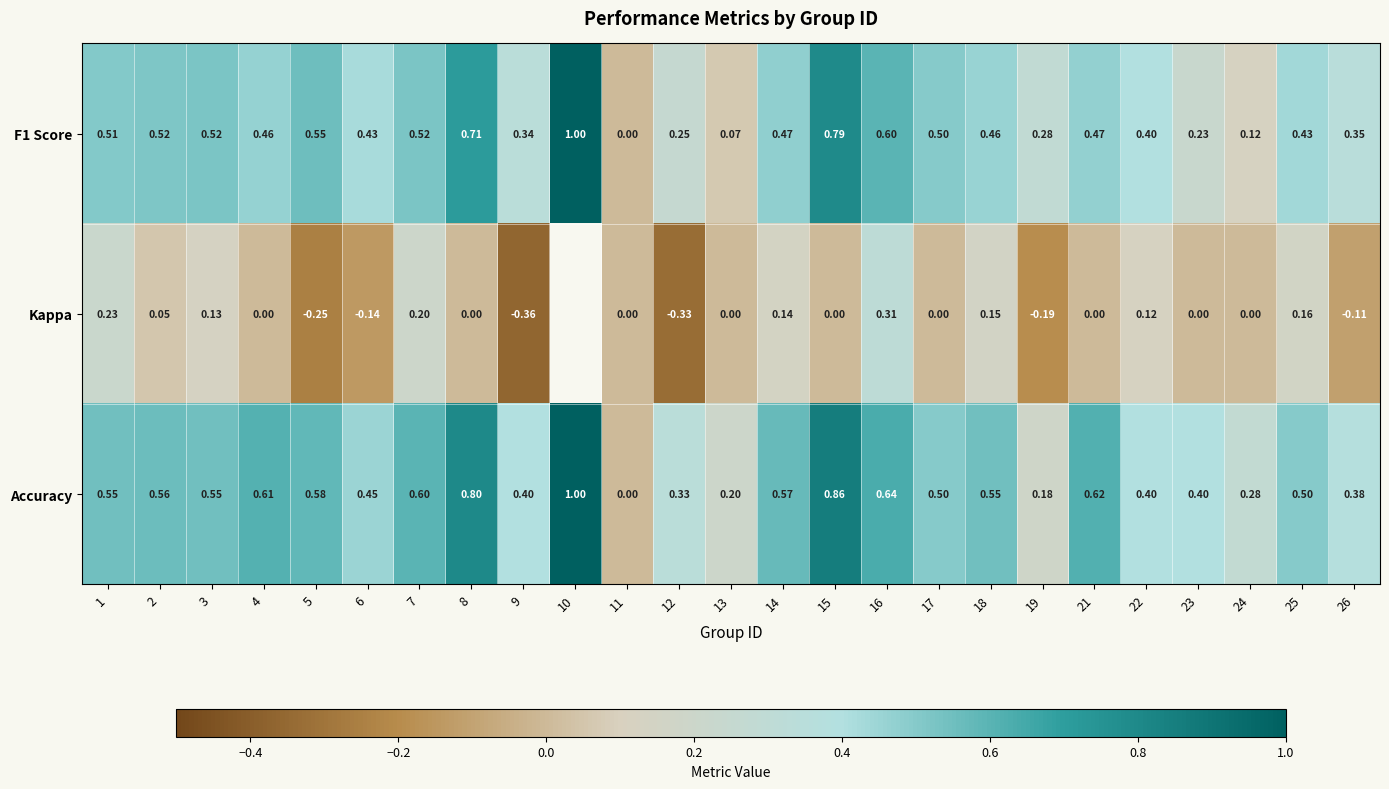

Which series changed the most between 15 and 22?

Accuracy